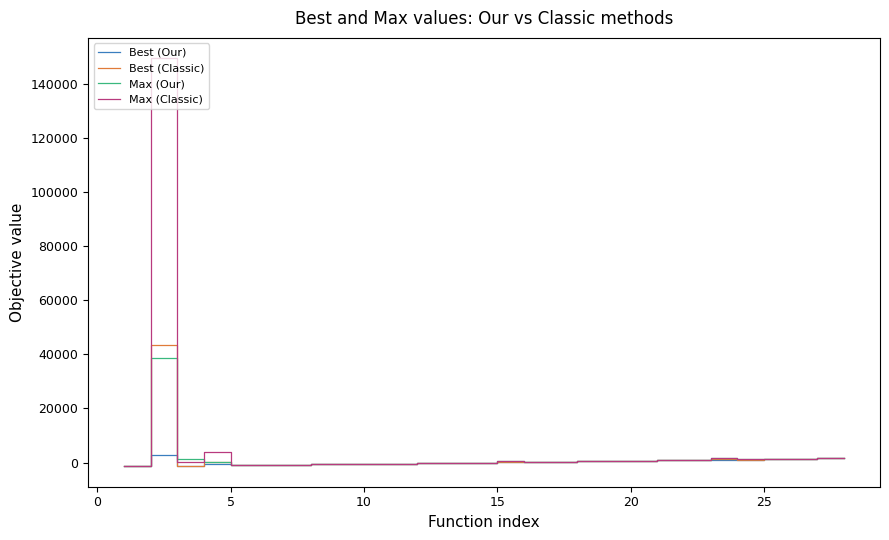

True or false: Max (Classic) has more than 0 points higher than both neighbors.

True